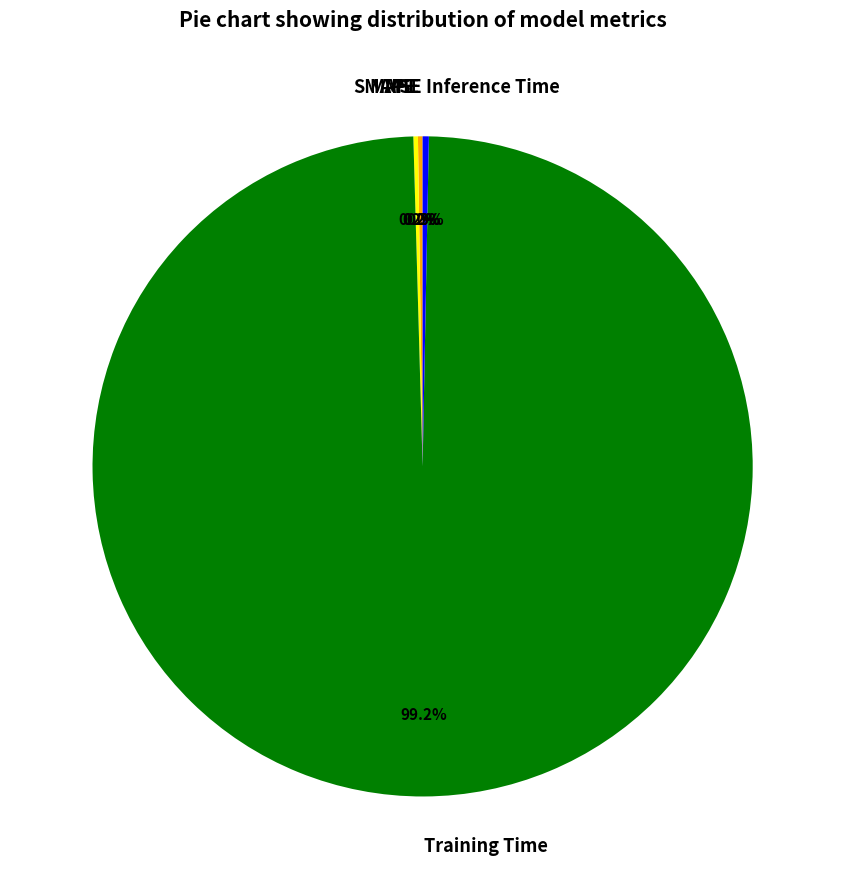

Combined, what portion of the pie is Inference Time and Training Time?

99.6%